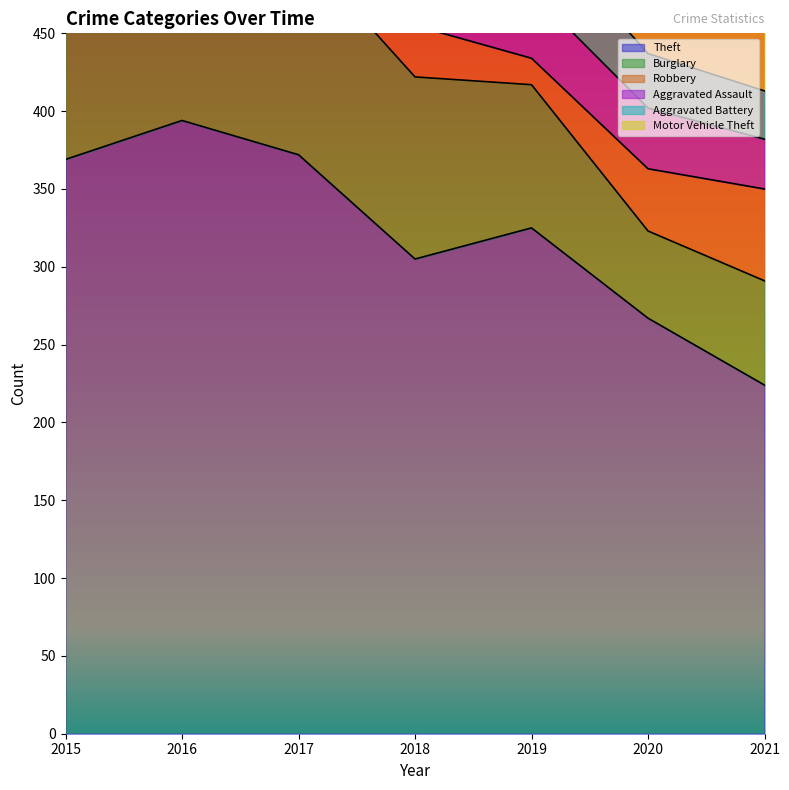

Which series ends up on top after the final intersection of Aggravated Battery and Robbery?

Robbery